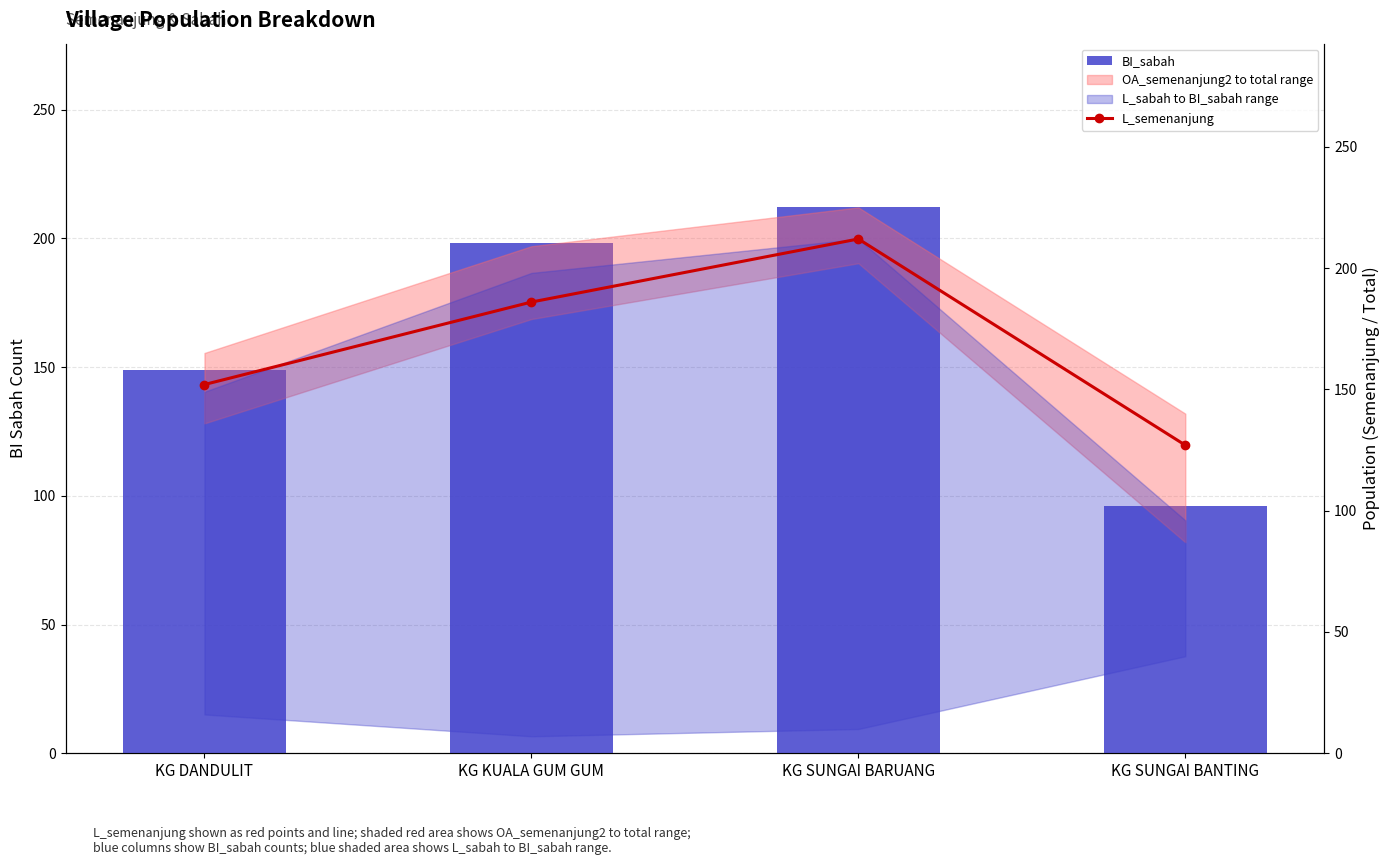

What is the difference between the maximum and minimum values in the L_semenanjung series?

85